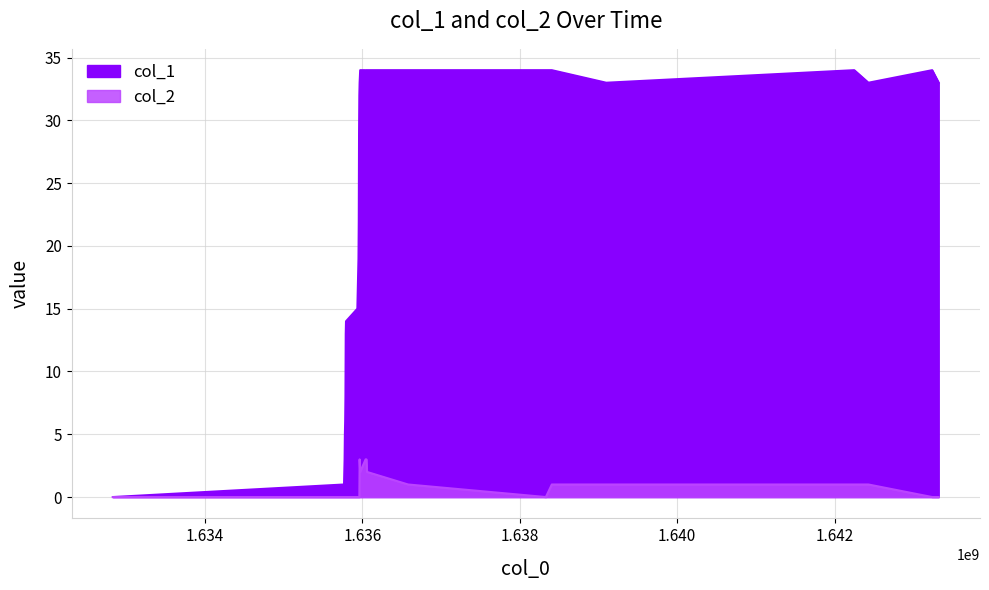

How many lines are shown in the chart?

2